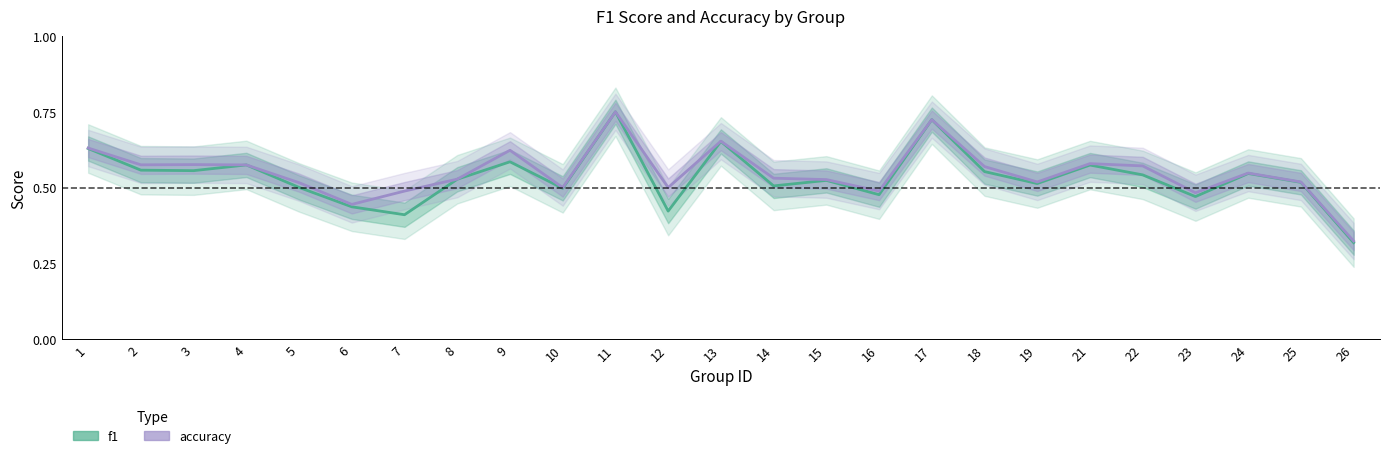

True or false: accuracy and f1 cross at least once.

False